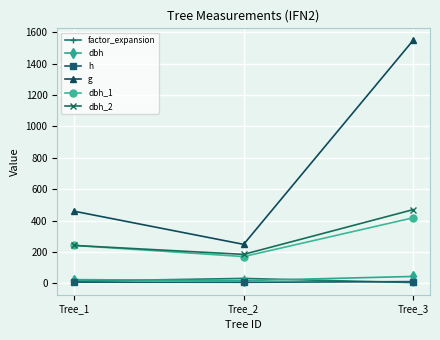

Which series changed the most between Tree_2 and Tree_3?

g